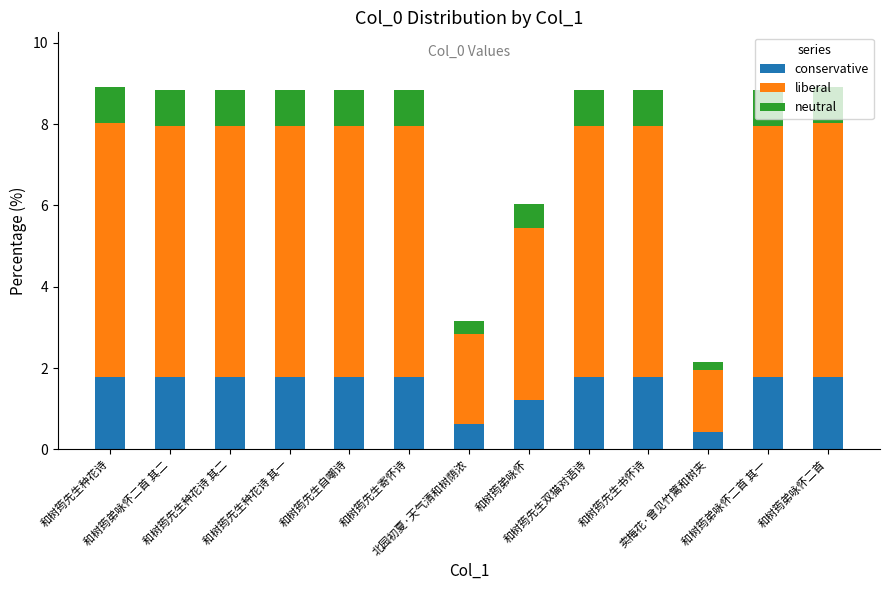

Count the conservative values in the range 1 to 2.

11